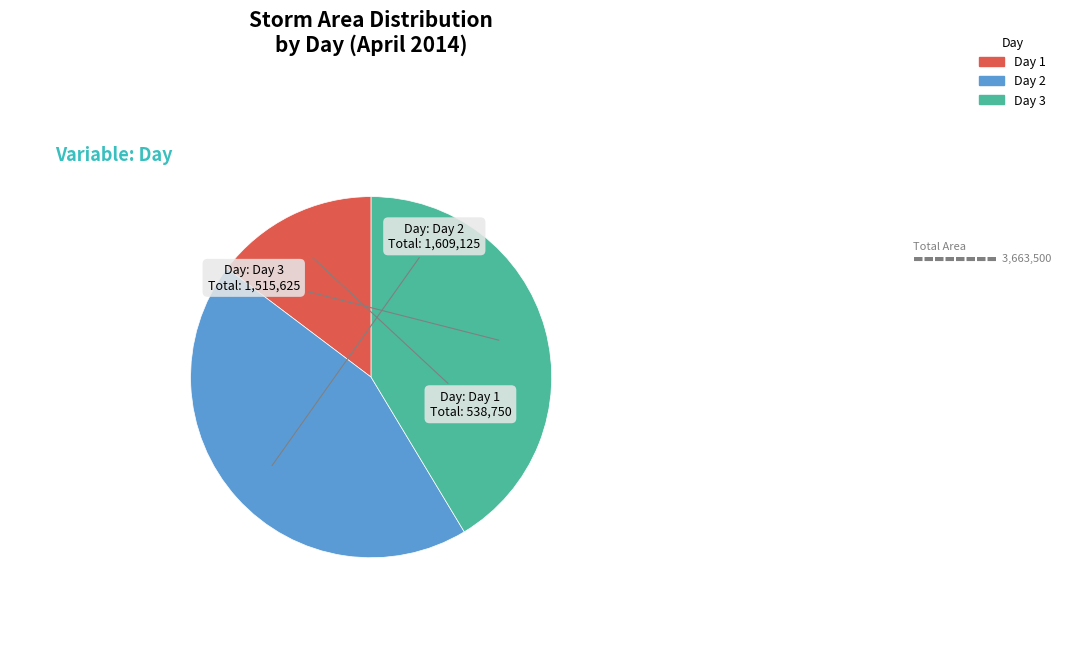

Is there any slice that represents more than half of the pie?

No